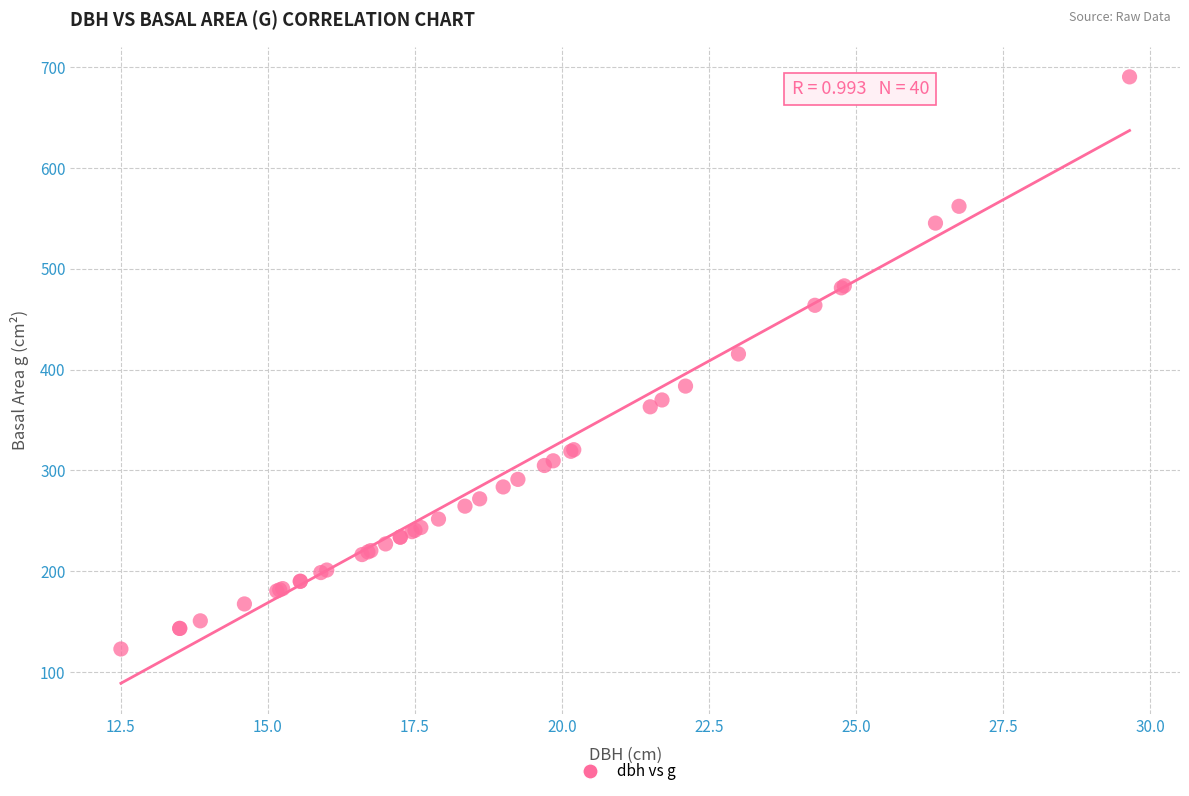

What Y value in the scatter plot is closest to 406?

415.5